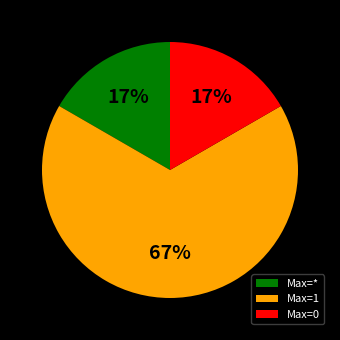

How many segments does this pie chart have?

3